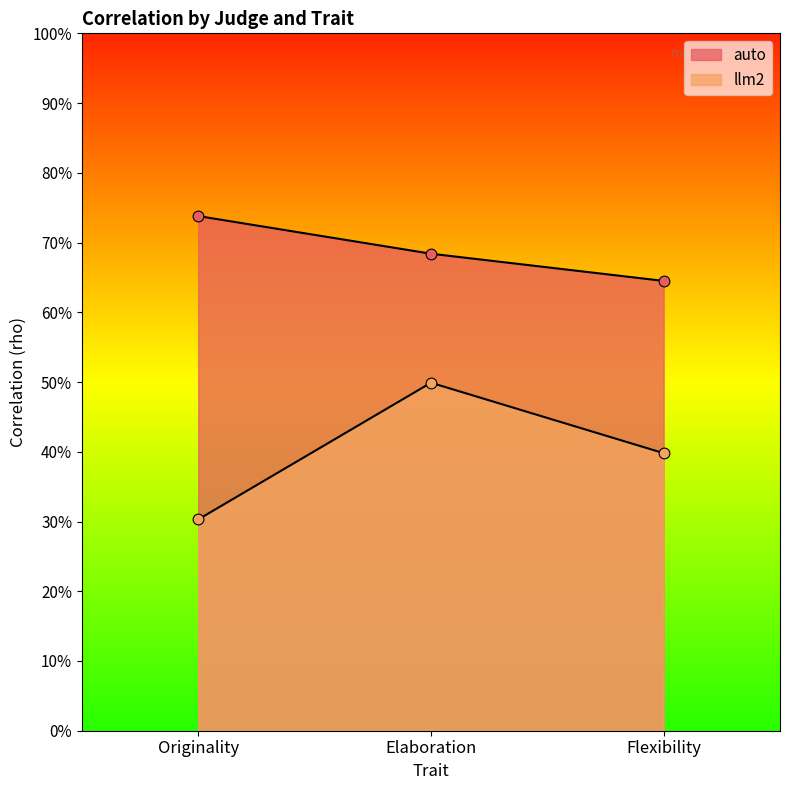

What are all the series names shown in the legend?

auto, llm2